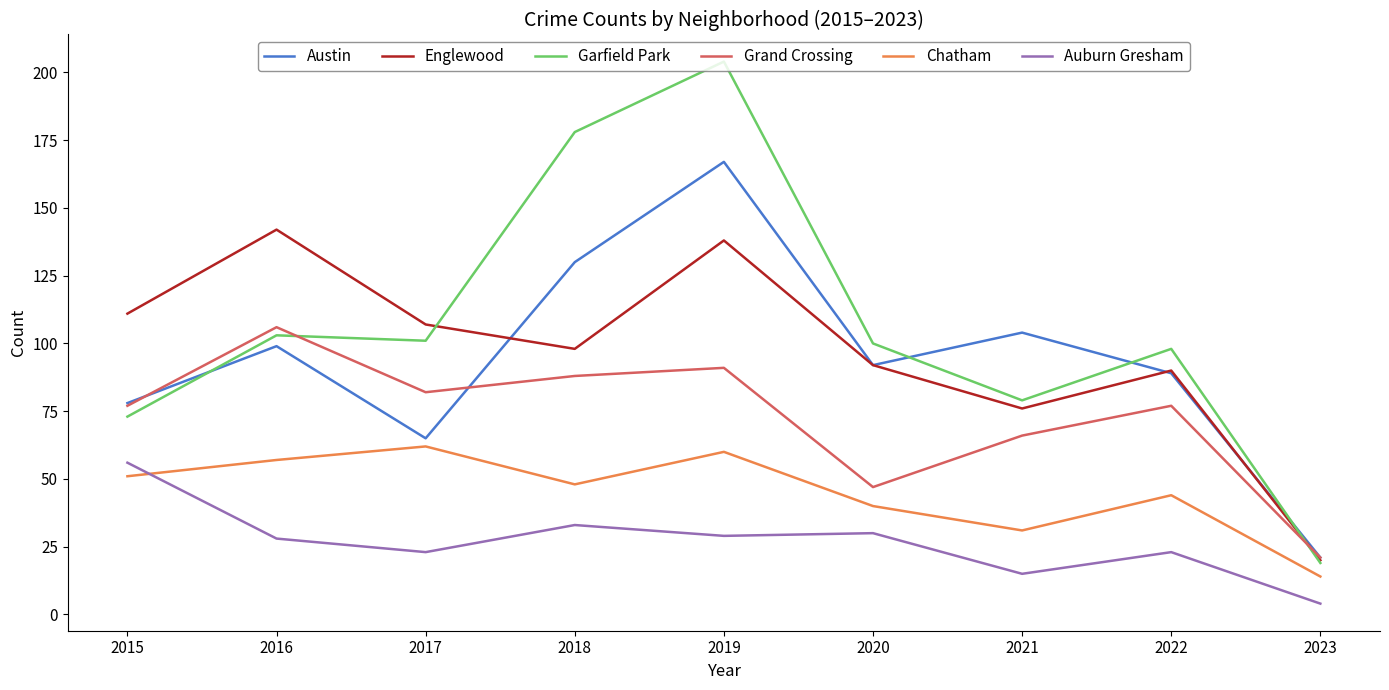

The value of Auburn Gresham at 2022 is 23. True or false?

True